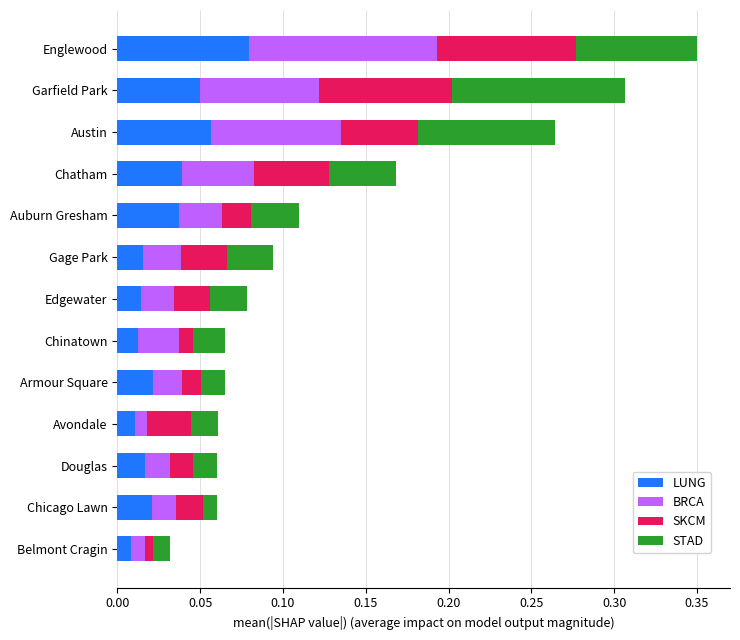

Which category has the highest value in the LUNG series?

Englewood